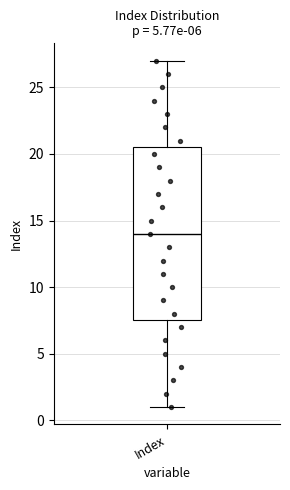

Transcribe this box plot: give where the median line is, the range the box spans, and where the two whiskers end, as read against the y-axis. The values are not printed on the chart, so give them approximately, as read against the axis.

median 14.0, box 7.5 to 20.5, whiskers 1.0 to 27.0